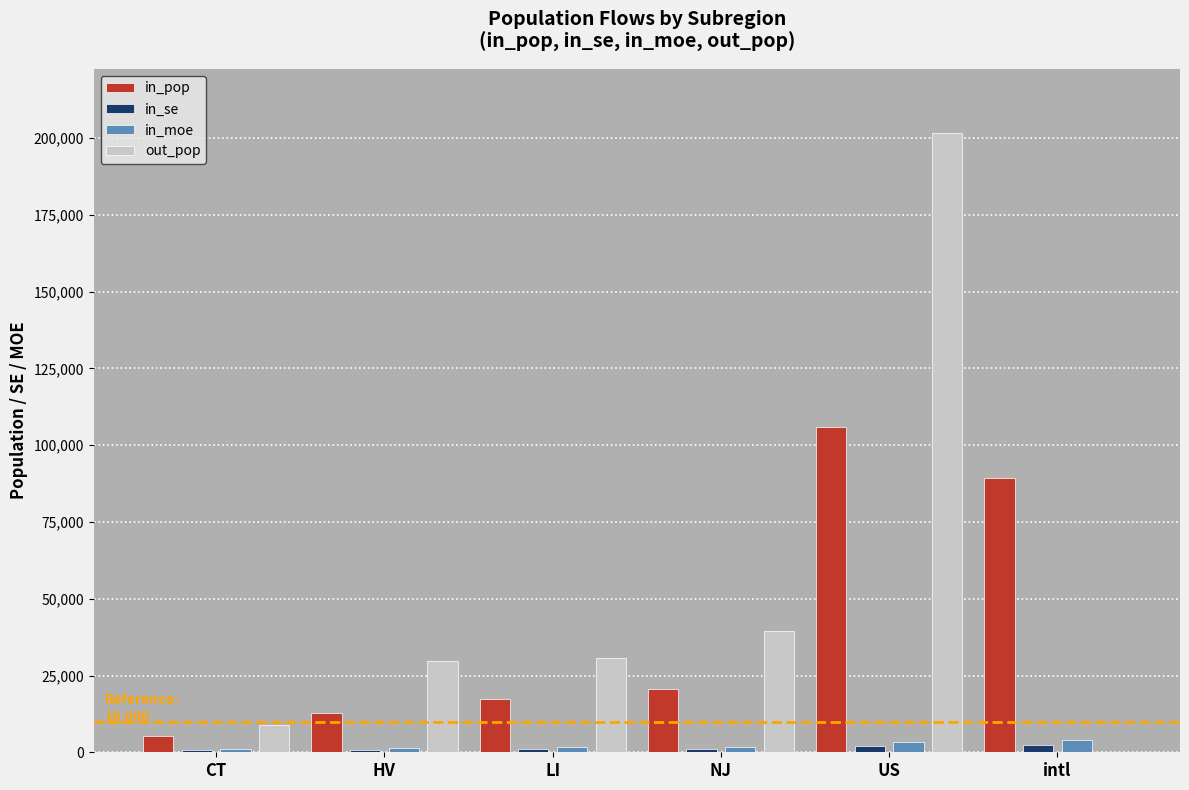

Which series has the largest total across all categories?

out_pop